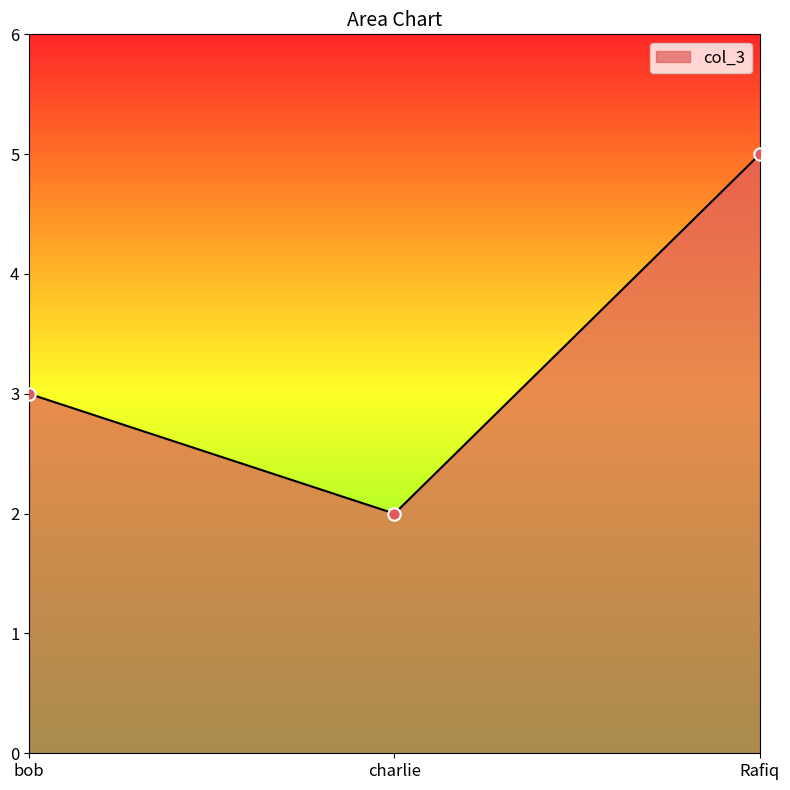

Between Rafiq and charlie, which is larger?

Rafiq